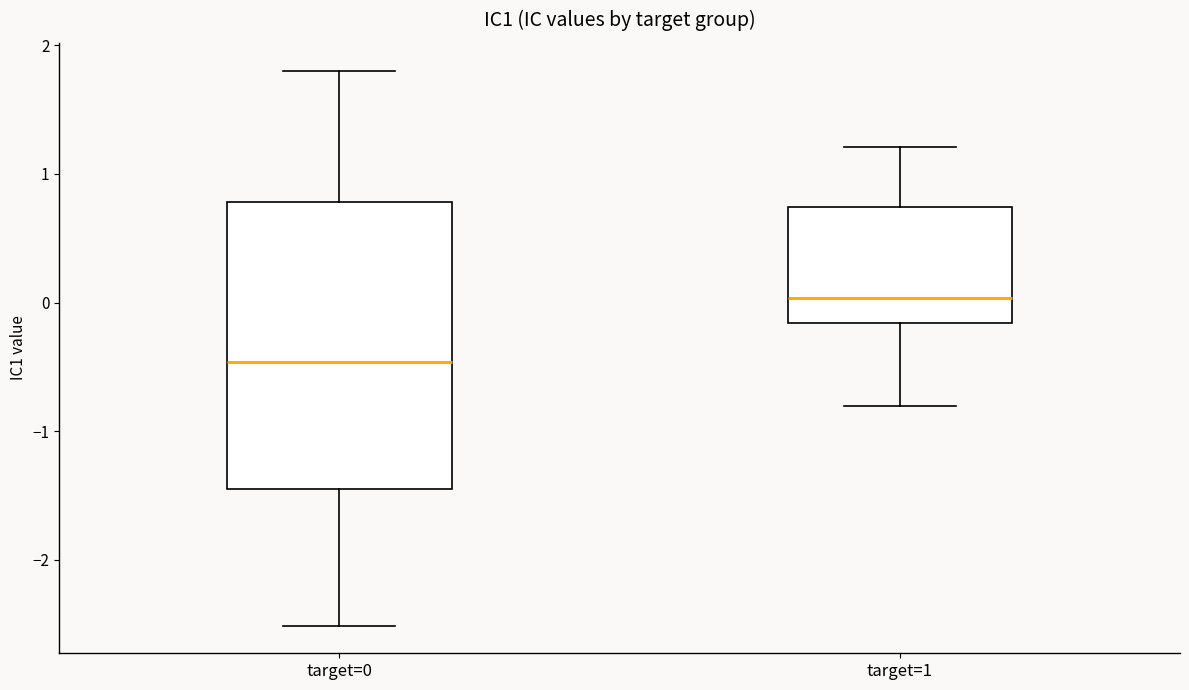

Where is the lower edge of the box for target=1 on the y-axis? The values are not printed on the chart, so give them approximately, as read against the axis.

-0.2